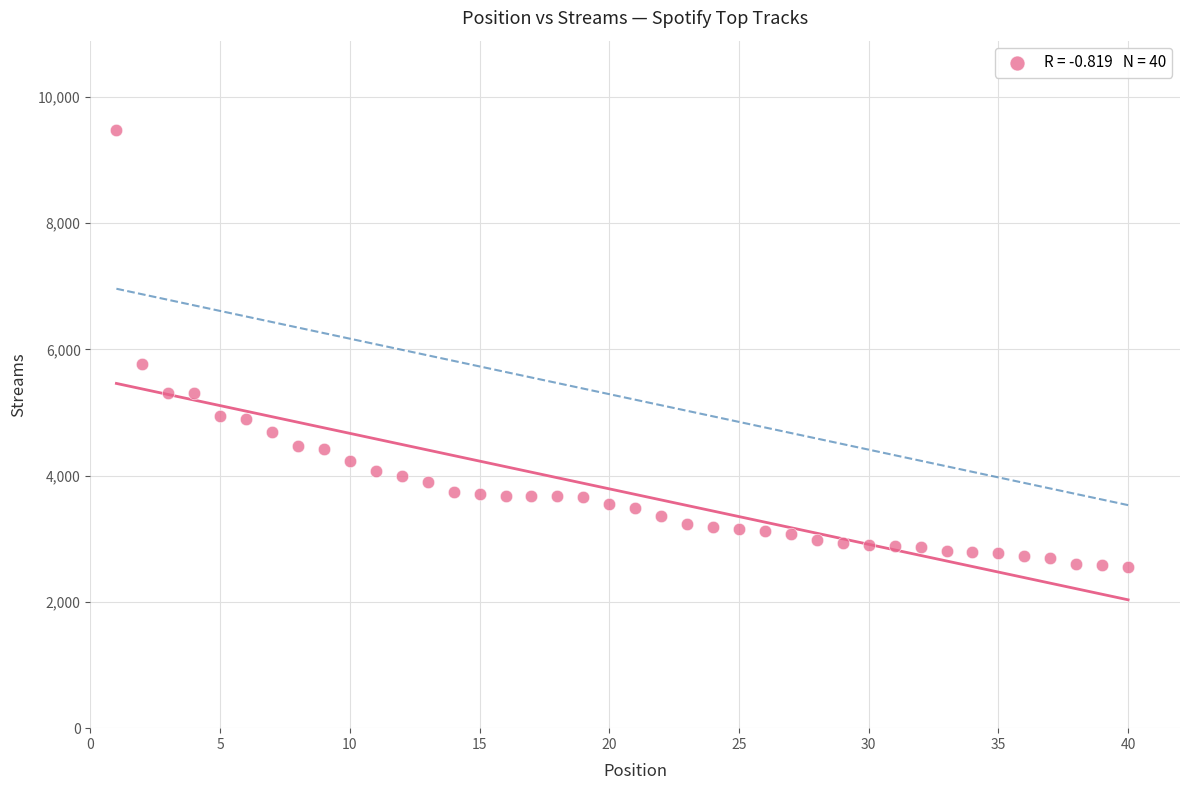

What is the range of Y values (max minus min)?

6921